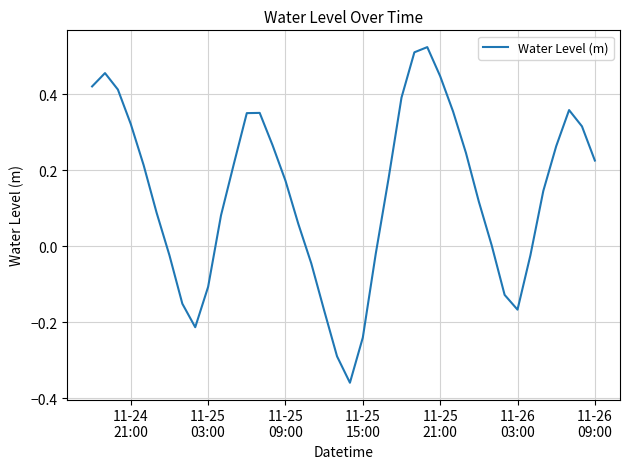

What is the difference between the maximum and minimum values?

0.9